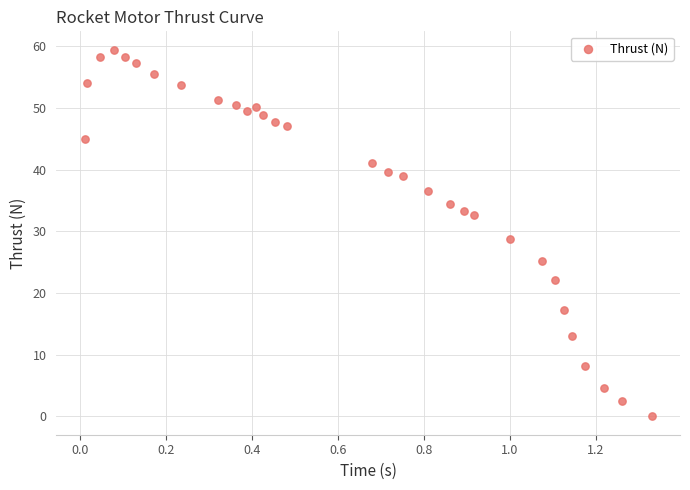

What is the range of X values (max minus min)?

1.3